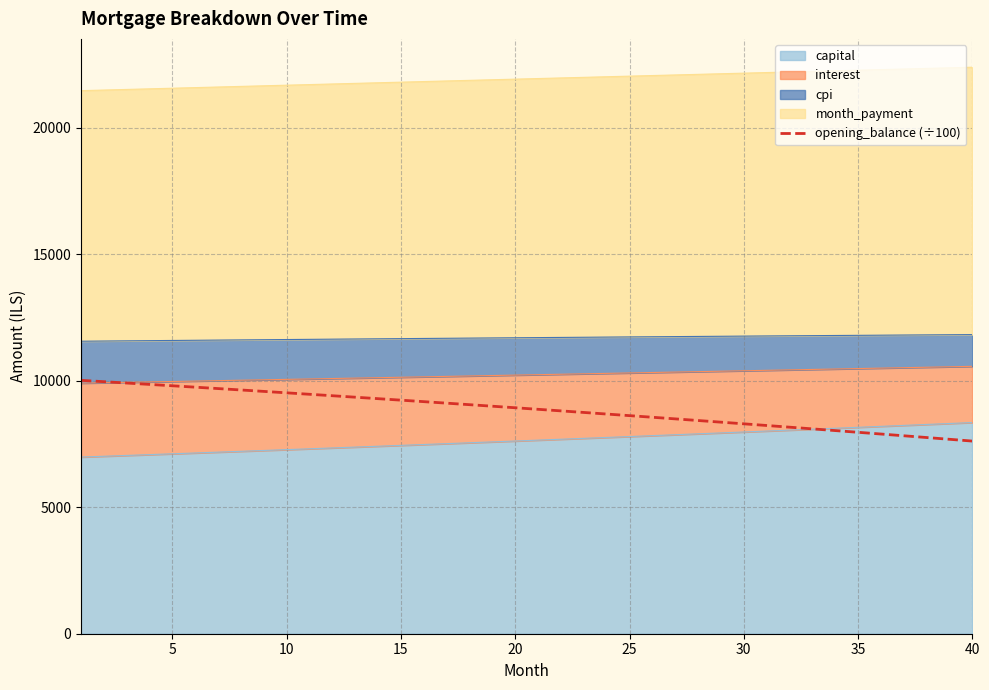

What is the difference between the values at 10 and 20?

335.8